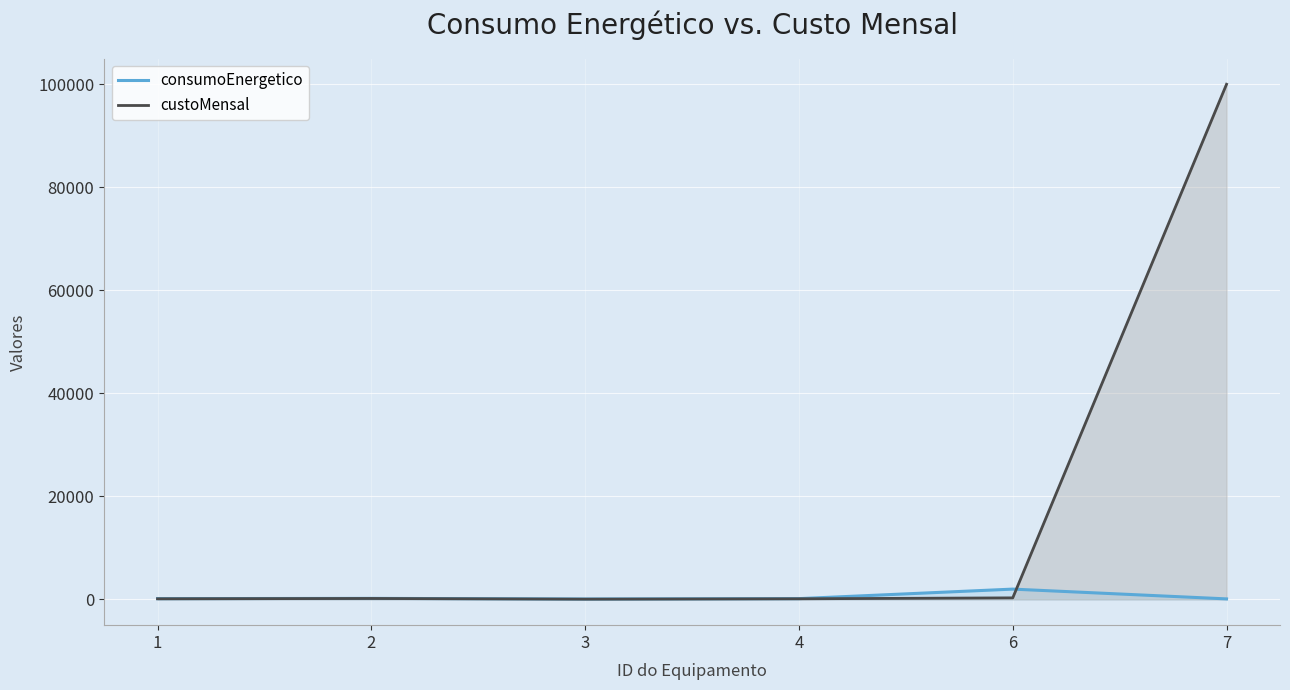

Rank the series by their maximum value, from highest to lowest.

custoMensal, consumoEnergetico